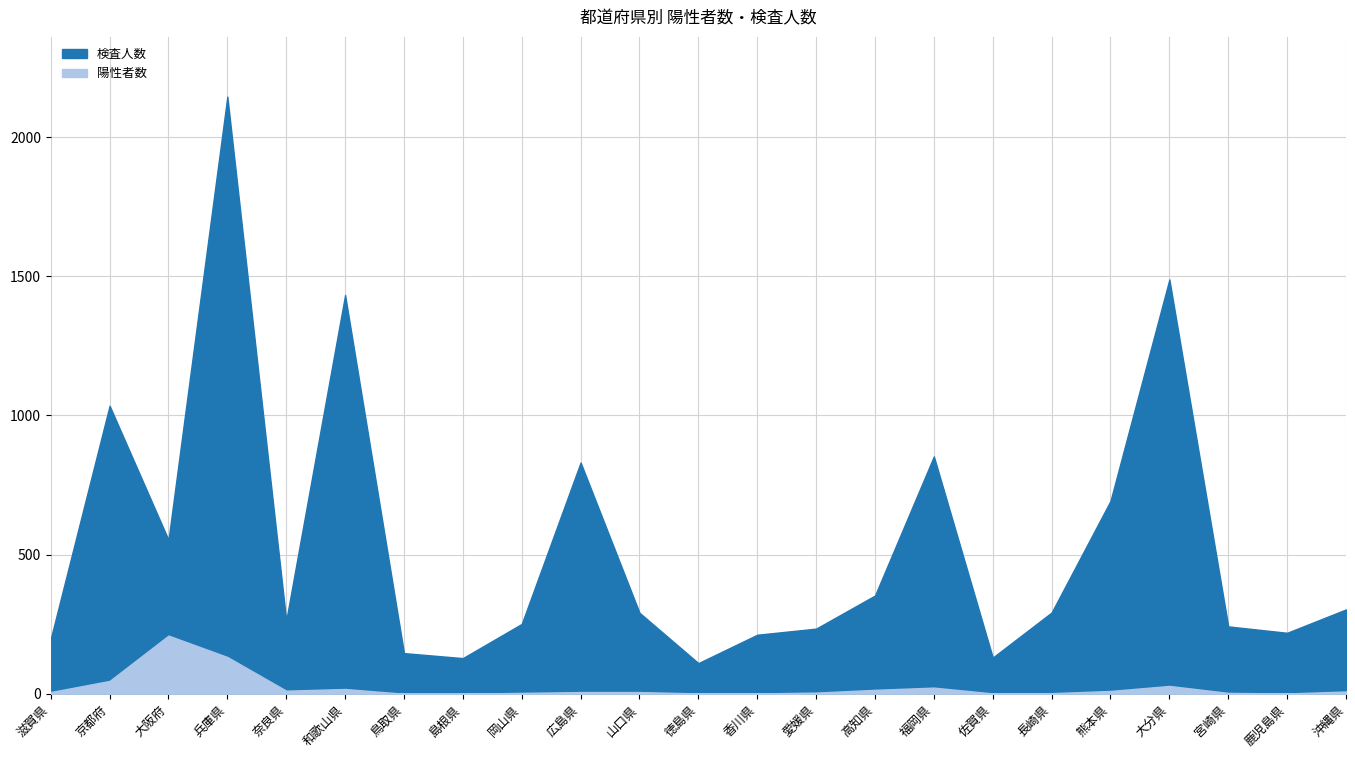

What is the difference between the maximum and second lowest values in the 検査人数 series?

2018